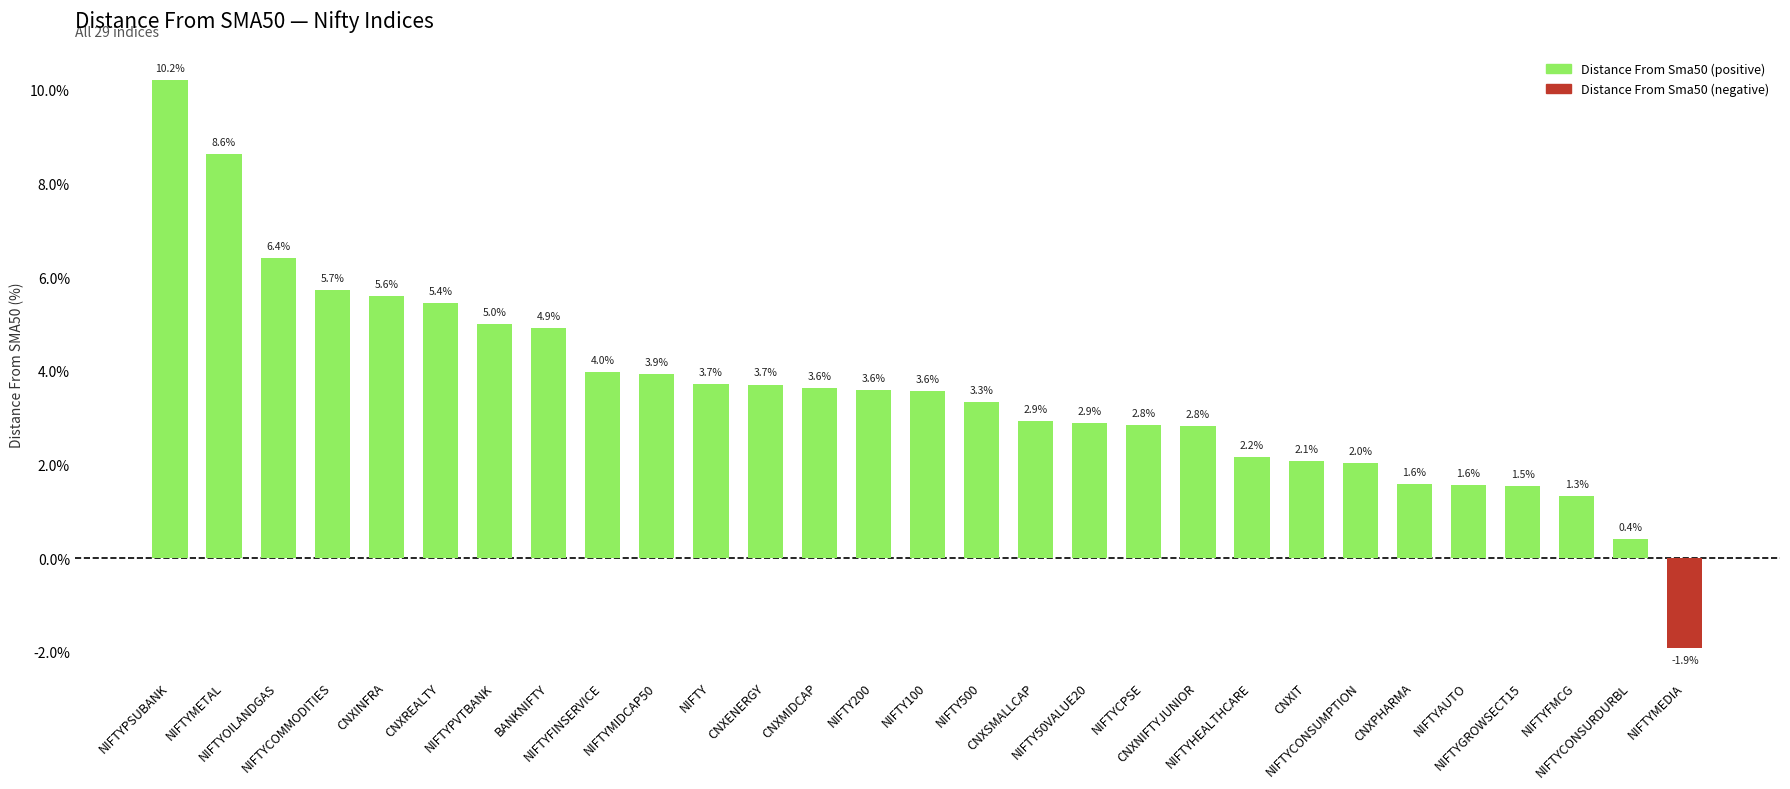

True or false: the data shows 3.7 at NIFTY.

True